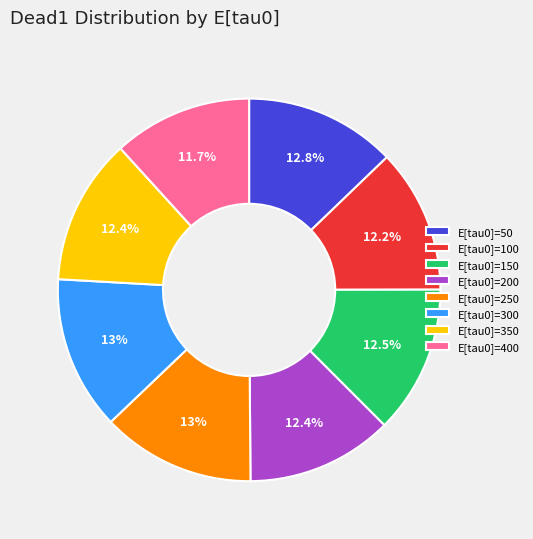

What portion of the pie excludes E[tau0]=350?

87.6%